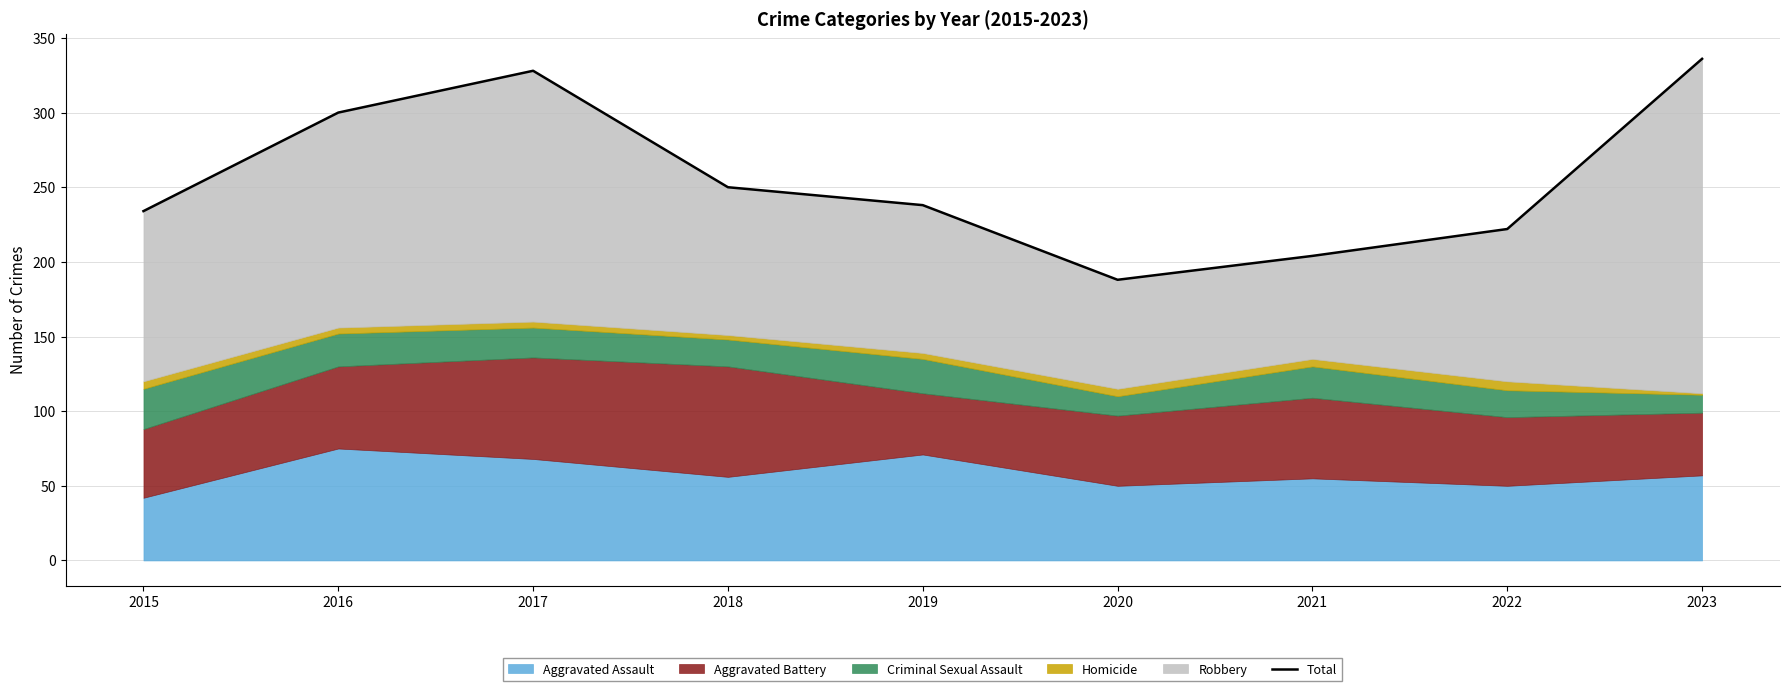

List the labels in order of value, smallest first.

2020, 2021, 2022, 2015, 2019, 2018, 2016, 2017, 2023